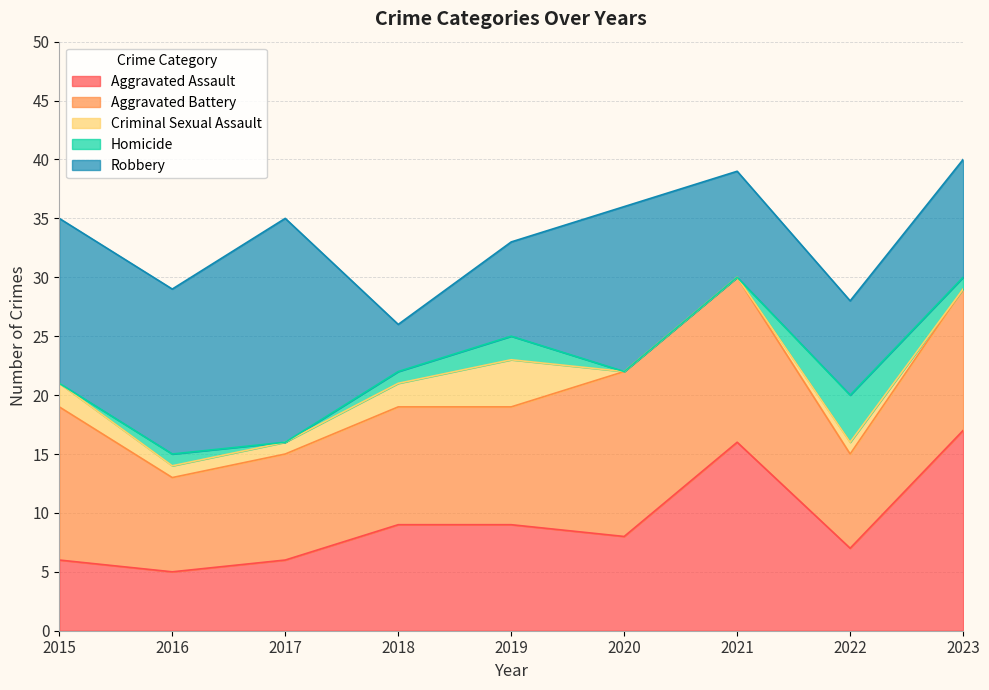

The value of Aggravated Battery at 2015 is 13. True or false?

True